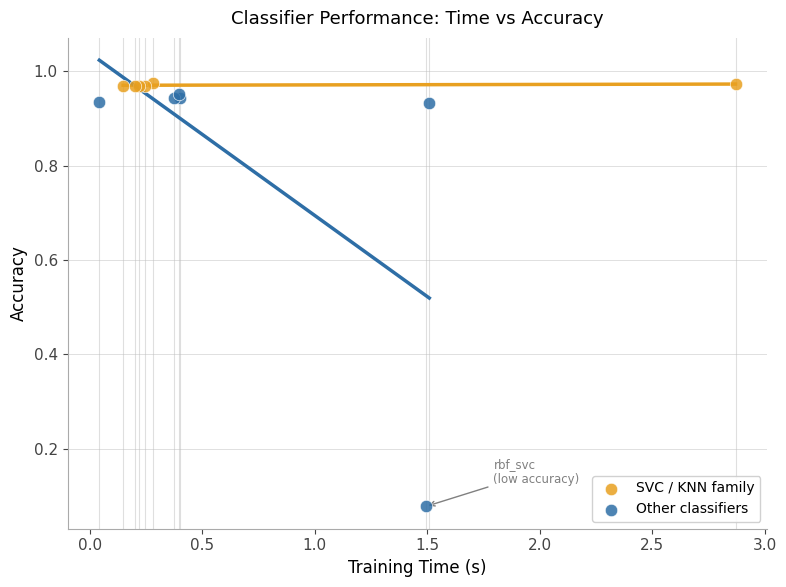

Which series contains the lowest Y value?

Other classifiers